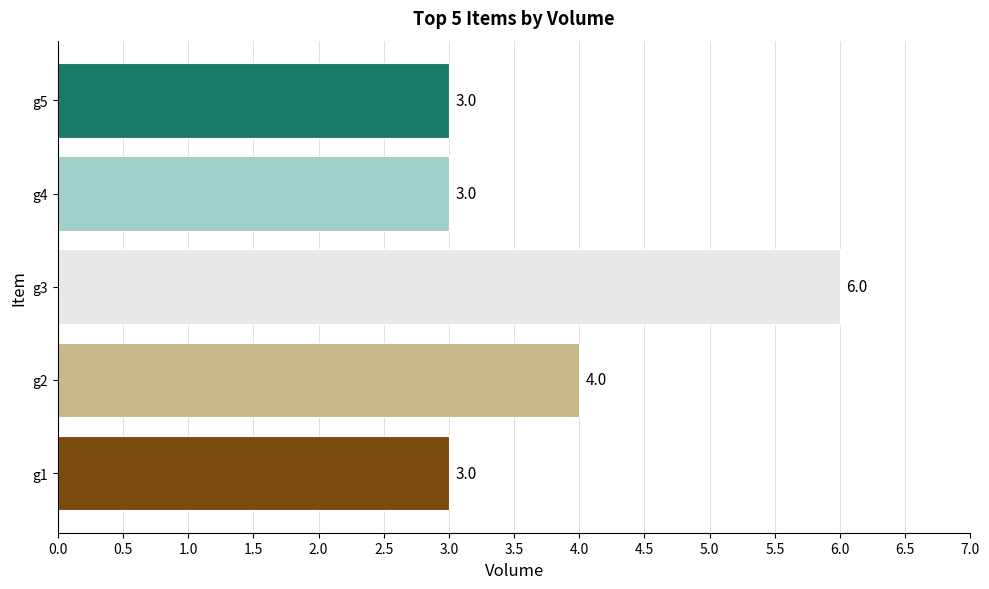

What is the smallest value displayed?

3